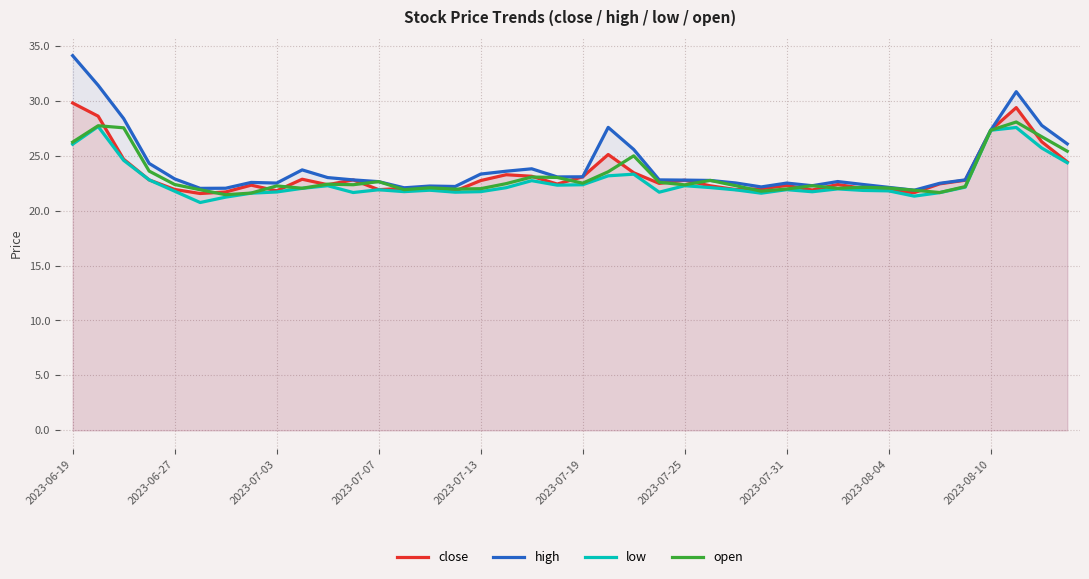

True or false: close has a value of 22.8 at 11.

True